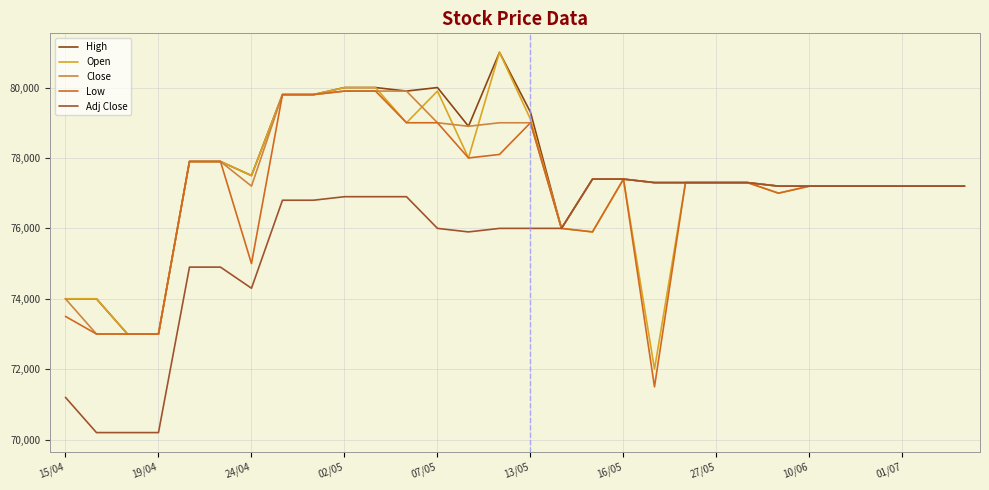

What are all the series names shown in the legend?

High, Open, Close, Low, Adj Close